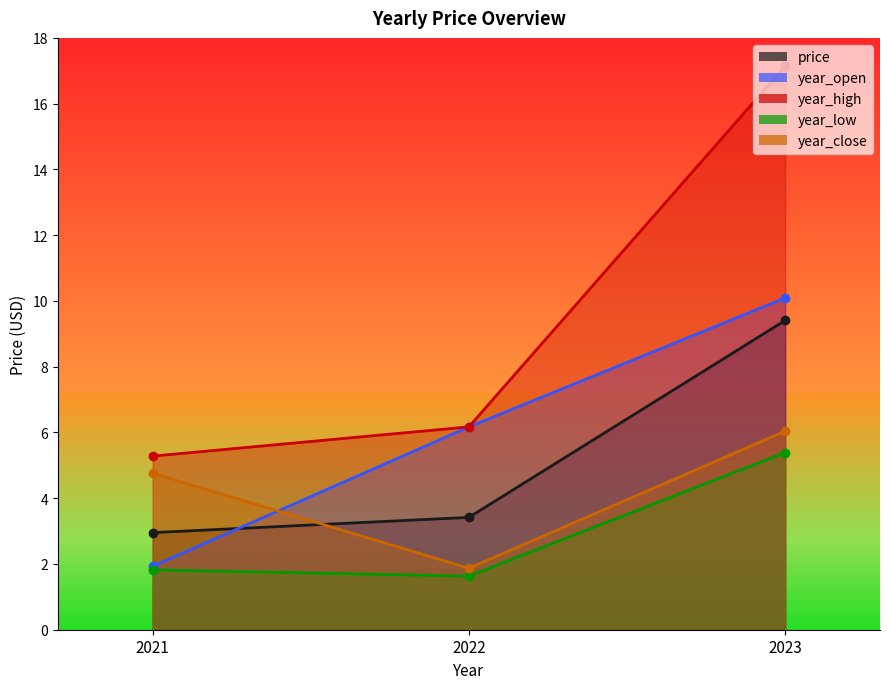

The value of year_high at 2023 is 24.1. True or false?

False